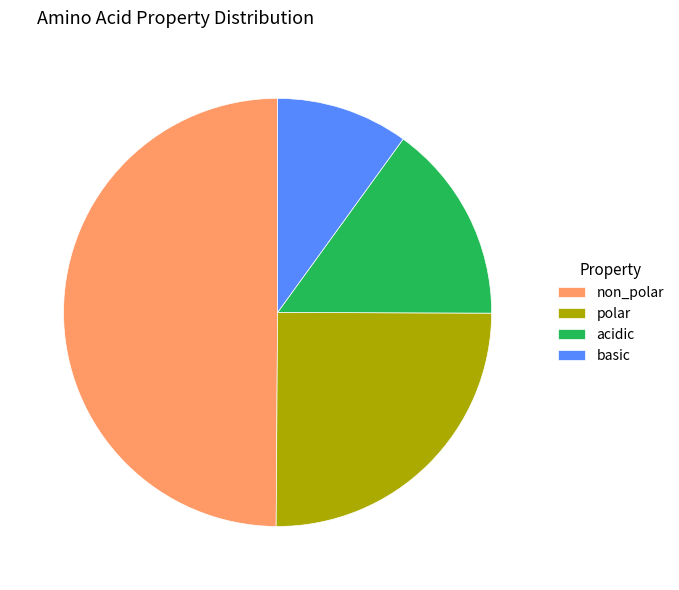

Approximately how many times larger is the value at acidic compared to non_polar?

0.3